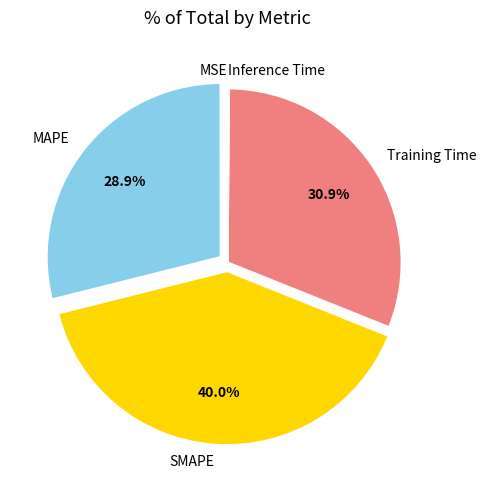

To the nearest percent, what is the combined percentage of MAPE and Training Time?

60%